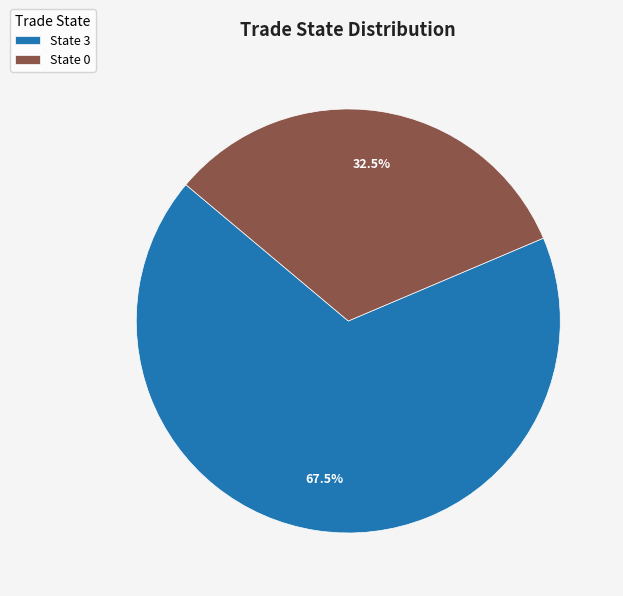

Rank the categories by value from highest to lowest.

State 3, State 0